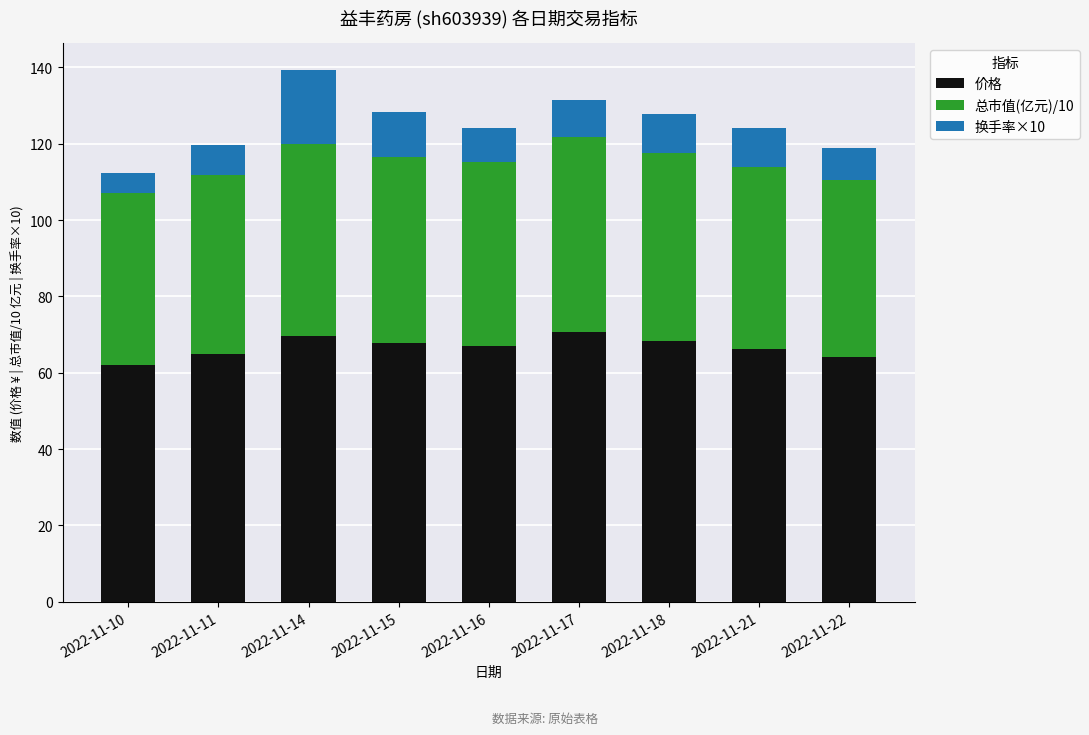

What is the difference between the second highest and second lowest values in the 价格 series?

5.4